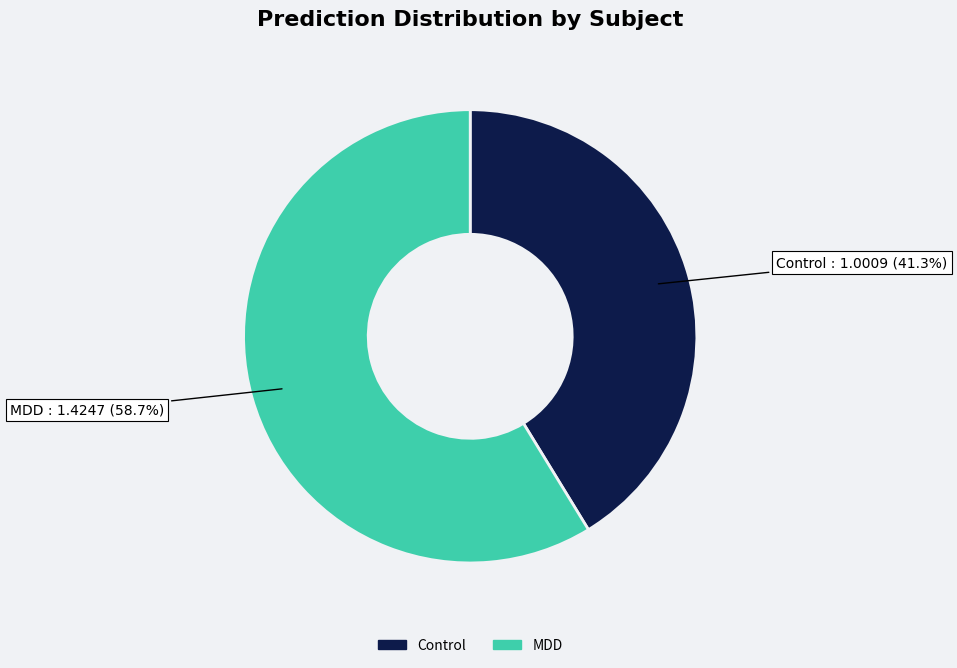

What percentage is NOT represented by MDD?

41.3%